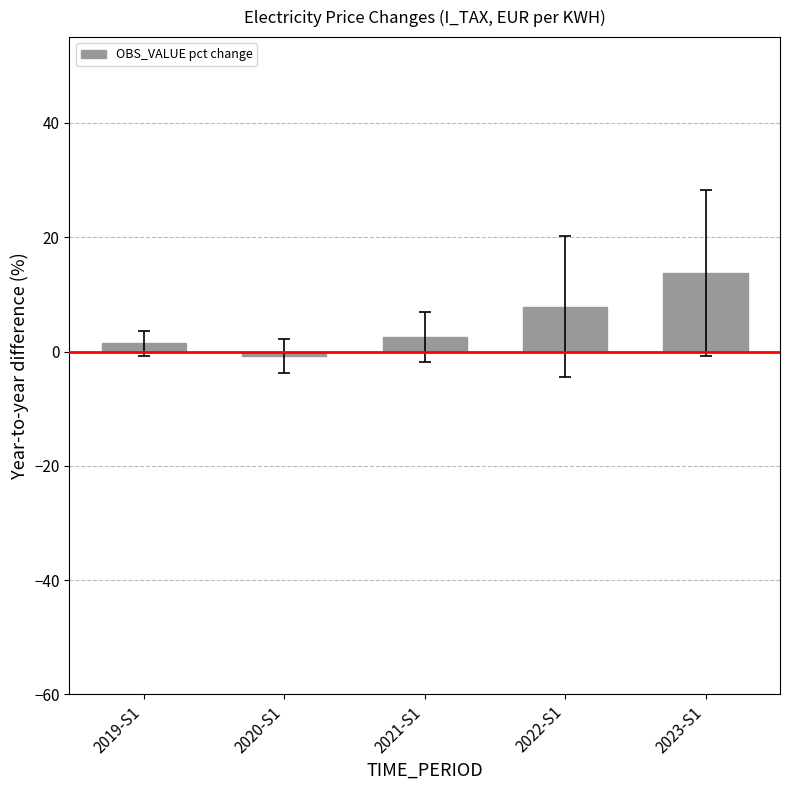

Does the chart contain stacked bars?

No